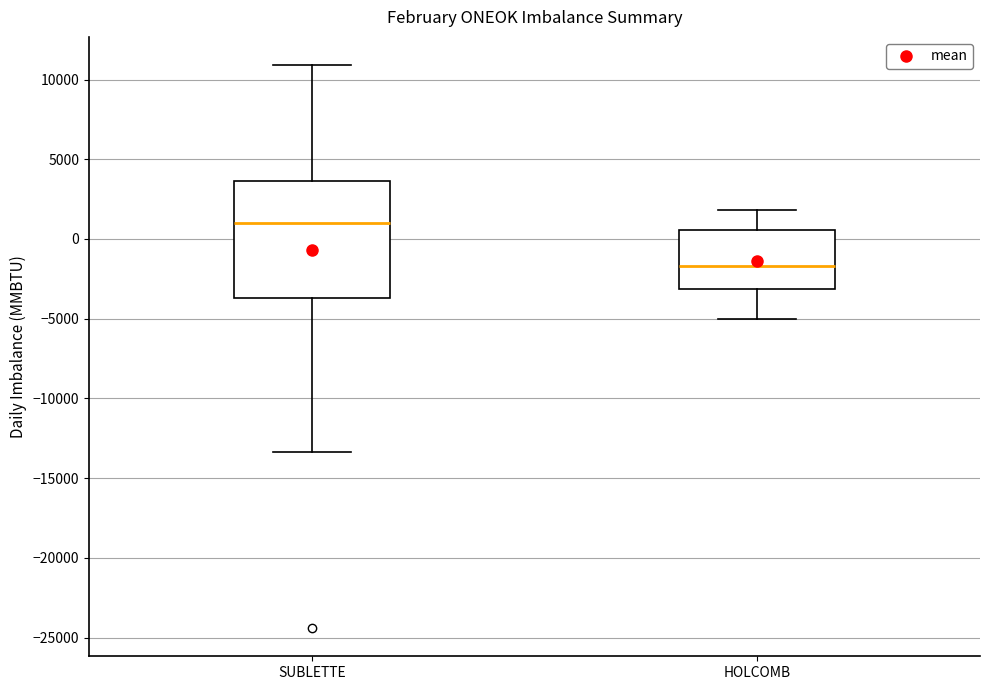

Comparing the boxes themselves (not the whiskers), which one is the tallest?

SUBLETTE